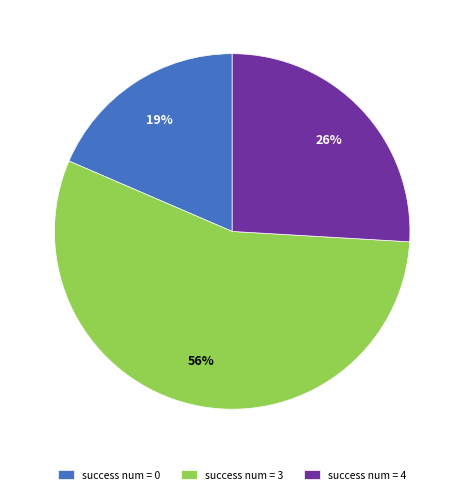

How many segments does this pie chart have?

3